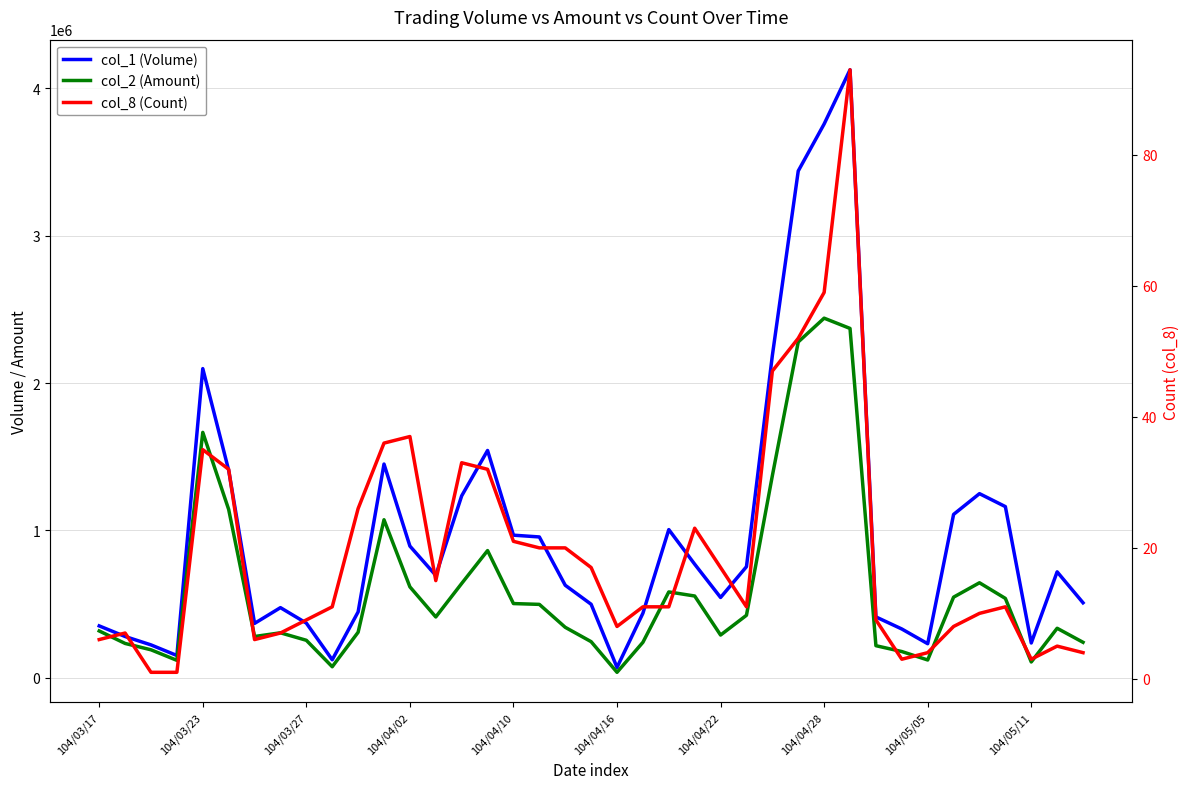

Rank the series by their average value, from highest to lowest.

col_1 (Volume), col_2 (Amount), col_8 (Count)